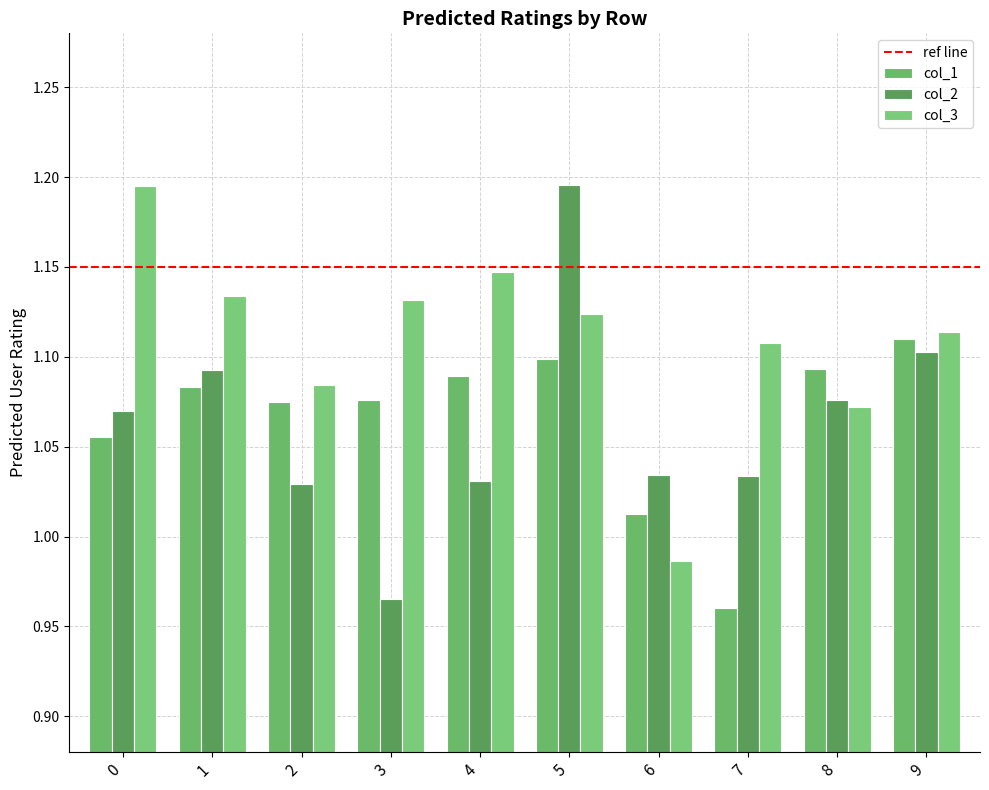

How many data points does each series have?

10